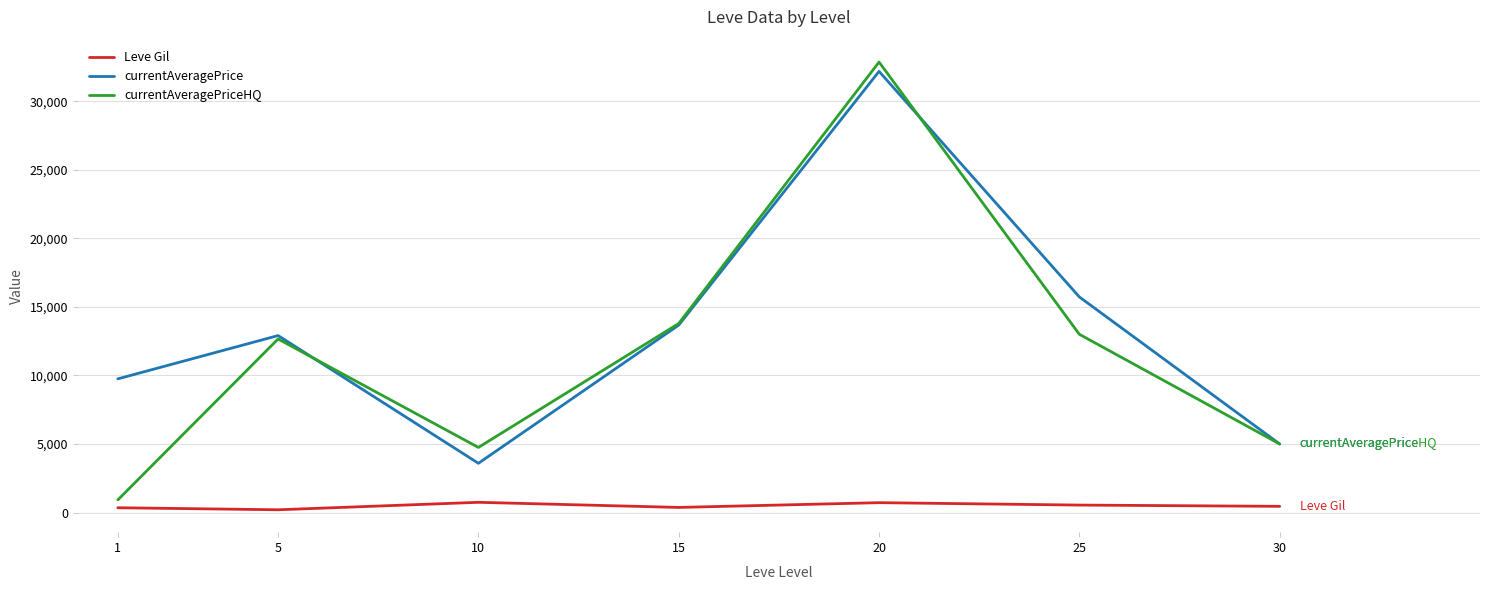

What is the smallest value displayed?

201.7